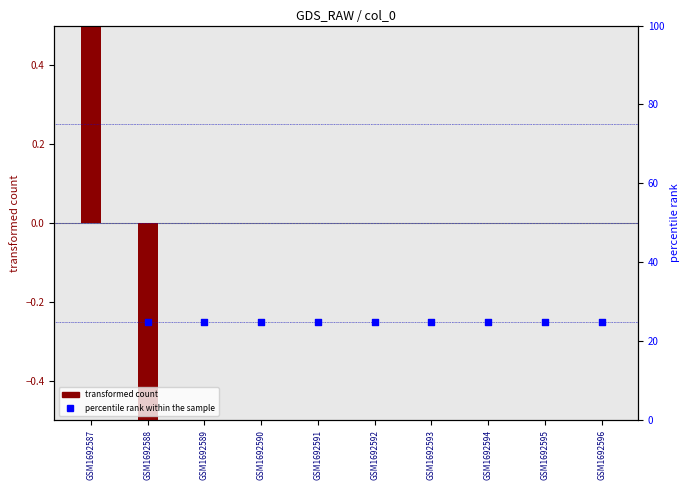

Which series reaches the maximum Y coordinate?

percentile rank within the sample